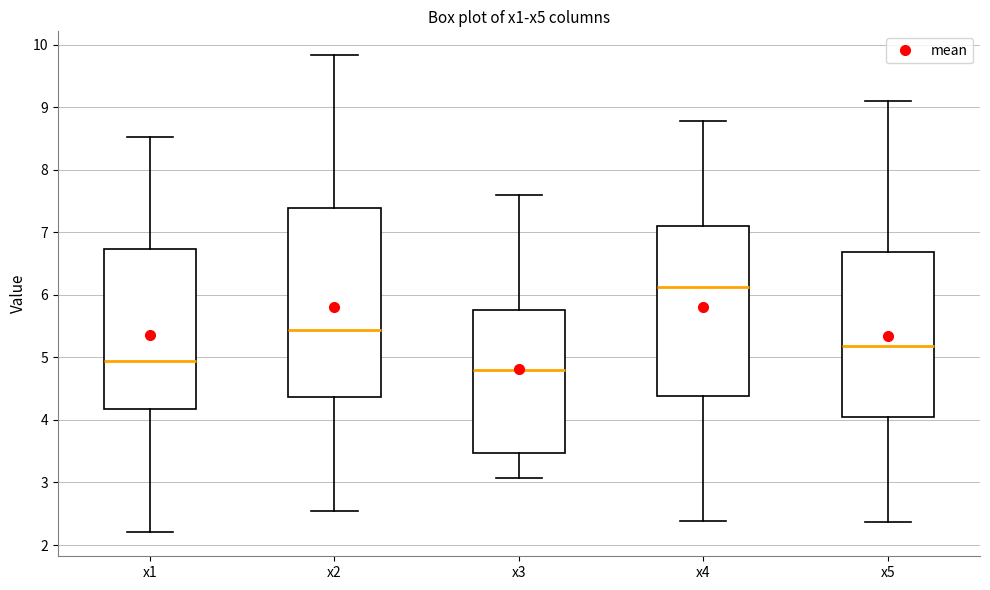

Which box has the lowest median line?

x3